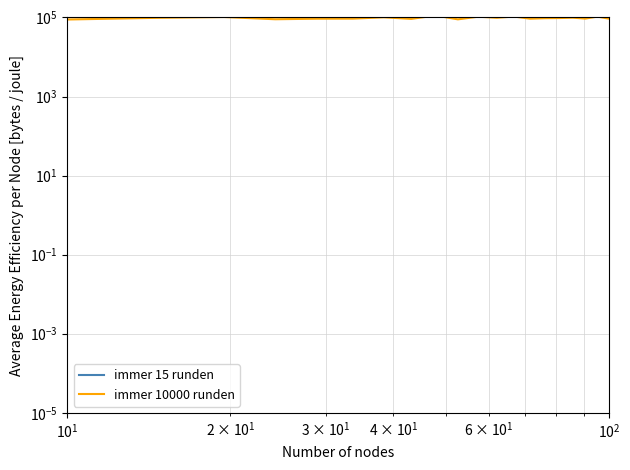

The immer 10000 runden series shows 37301 at 15. True or false?

False